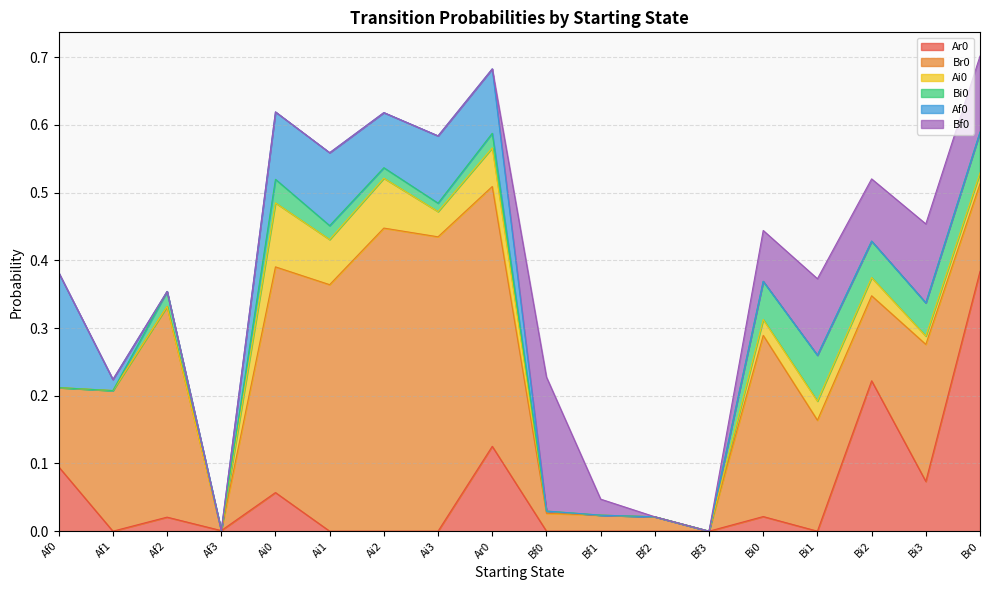

What is the label of the 8th point from the right?

Bf1